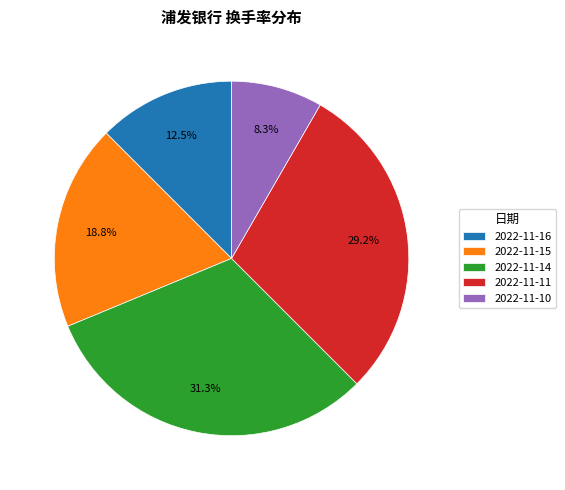

What portion of the pie excludes 2022-11-14?

68.8%